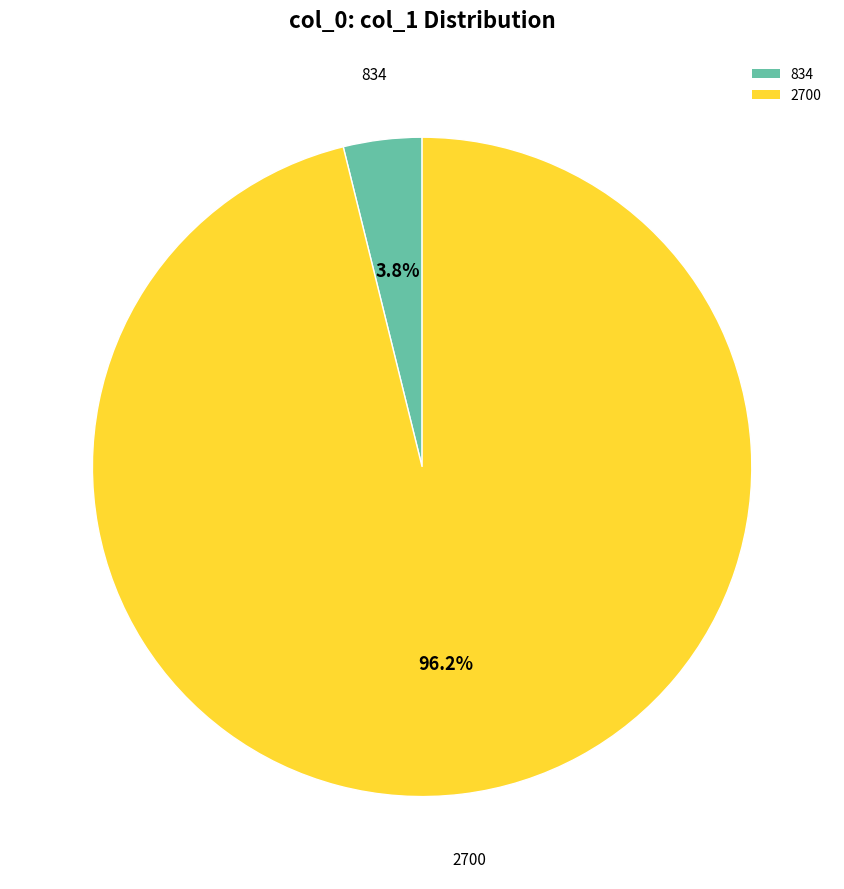

Which slice is the largest?

2700